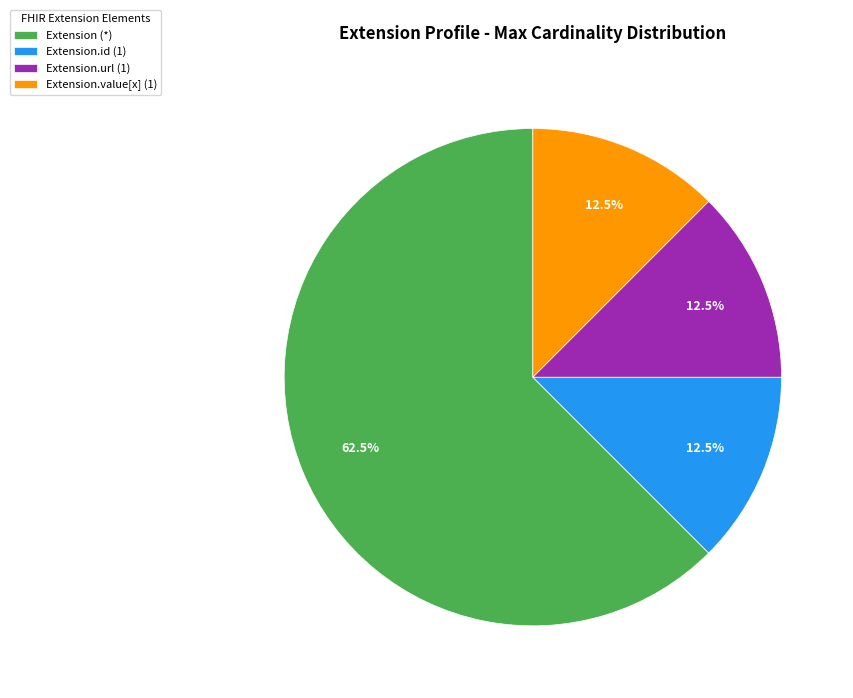

Which category has the biggest portion of the pie?

Extension (*)